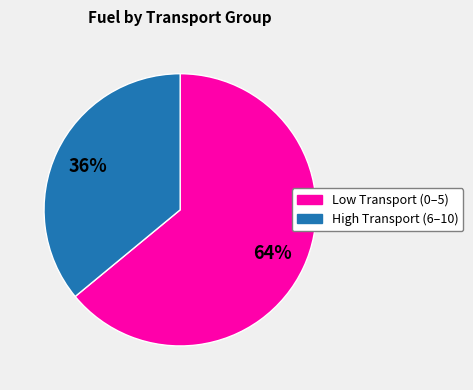

How many segments does this pie chart have?

2